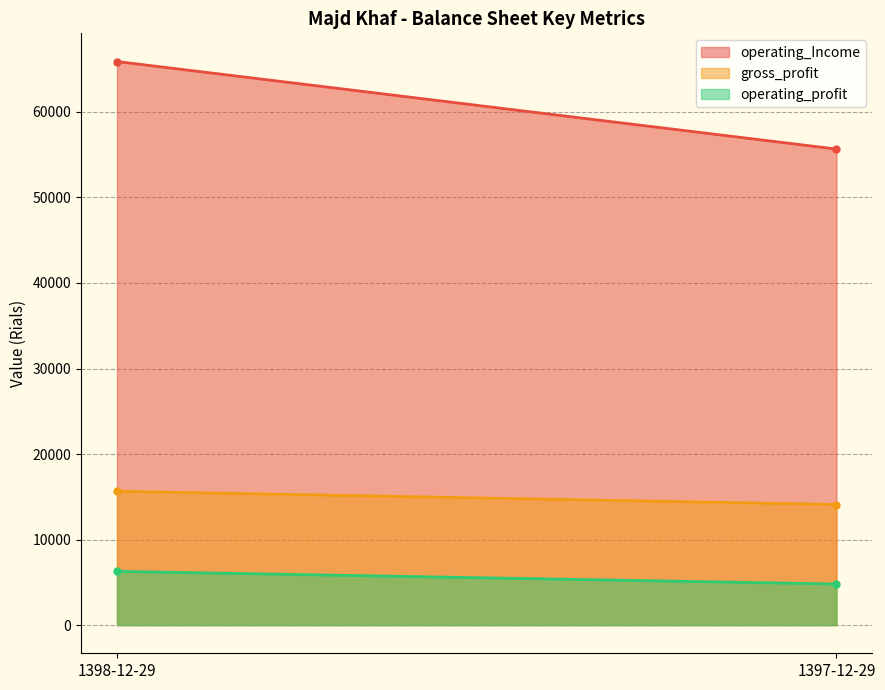

What is the difference between the operating_profit values at 1398-12-29 and 1397-12-29?

1481